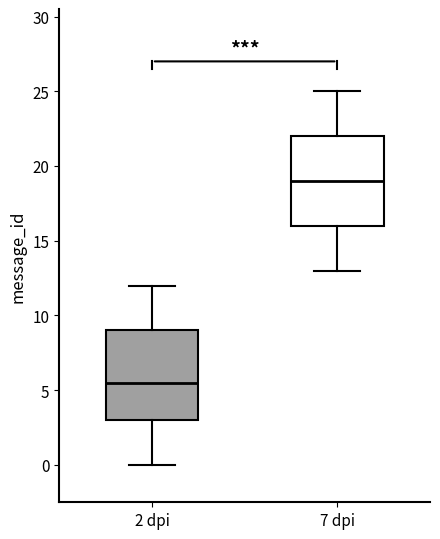

Which box has the lowest median line?

2 dpi